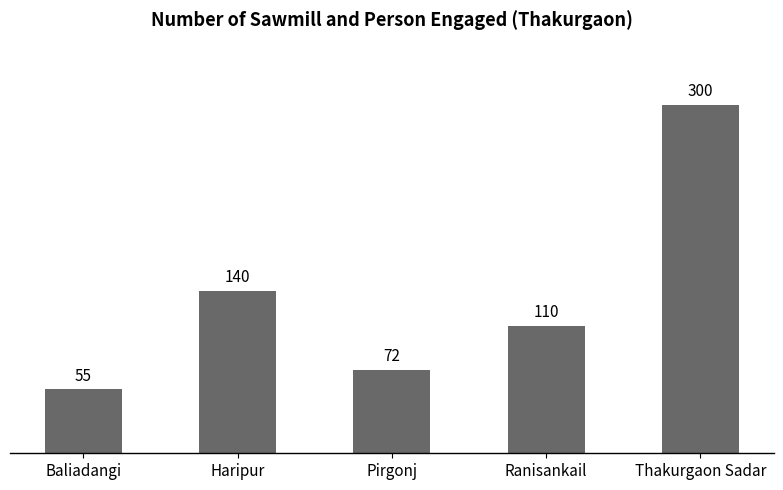

Reading left to right, extract all data points from this chart.

55	140	72	110	300